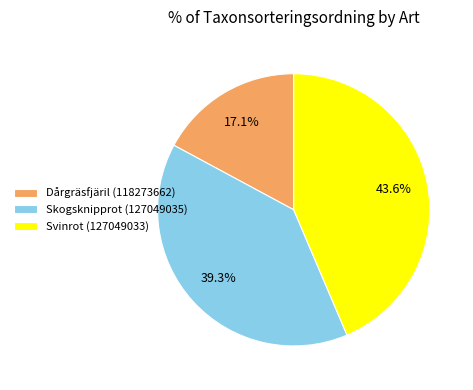

True or false: Svinrot (127049033) accounts for 44% of the total.

True